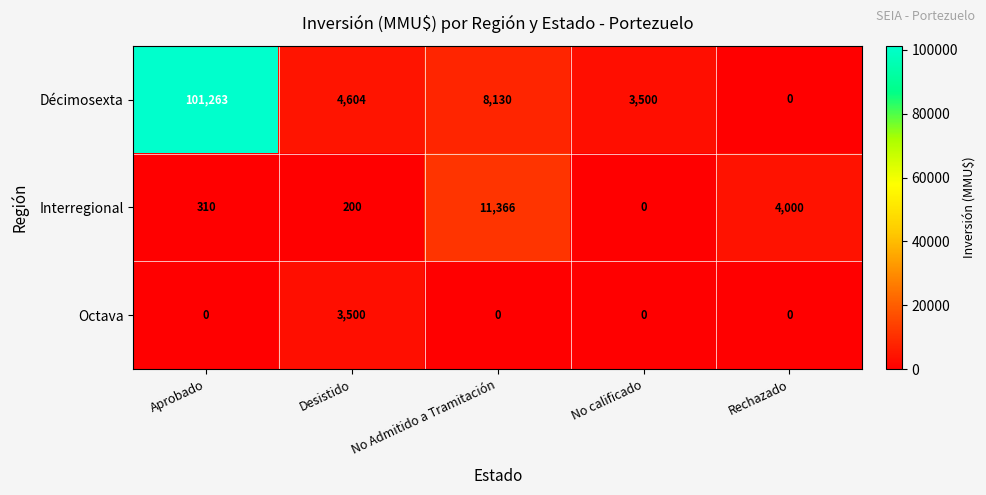

Reading left to right, transcribe all the data shown in this chart.

Décimosexta: Aprobado=101263	Desistido=4604	No Admitido a Tramitación=8130	No calificado=3500	Rechazado=0
Interregional: Aprobado=310	Desistido=200	No Admitido a Tramitación=11366	No calificado=0	Rechazado=4000
Octava: Aprobado=0	Desistido=3500	No Admitido a Tramitación=0	No calificado=0	Rechazado=0